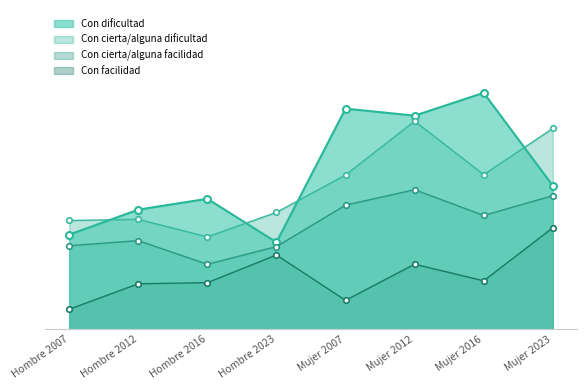

What is the difference between the maximum and second lowest values in the Con dificultad series?

205246